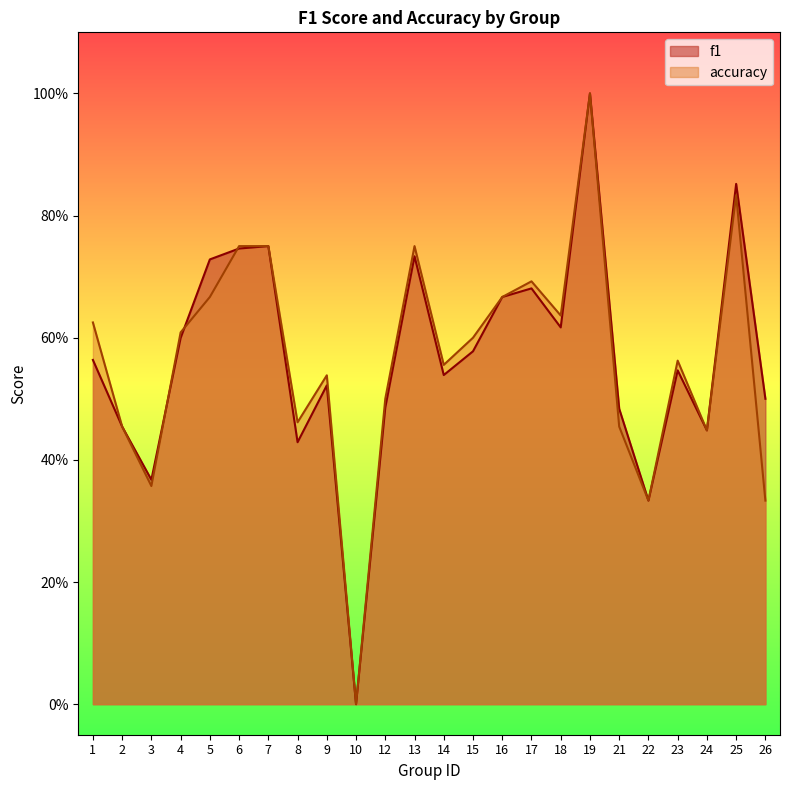

How many lines are shown in the chart?

2